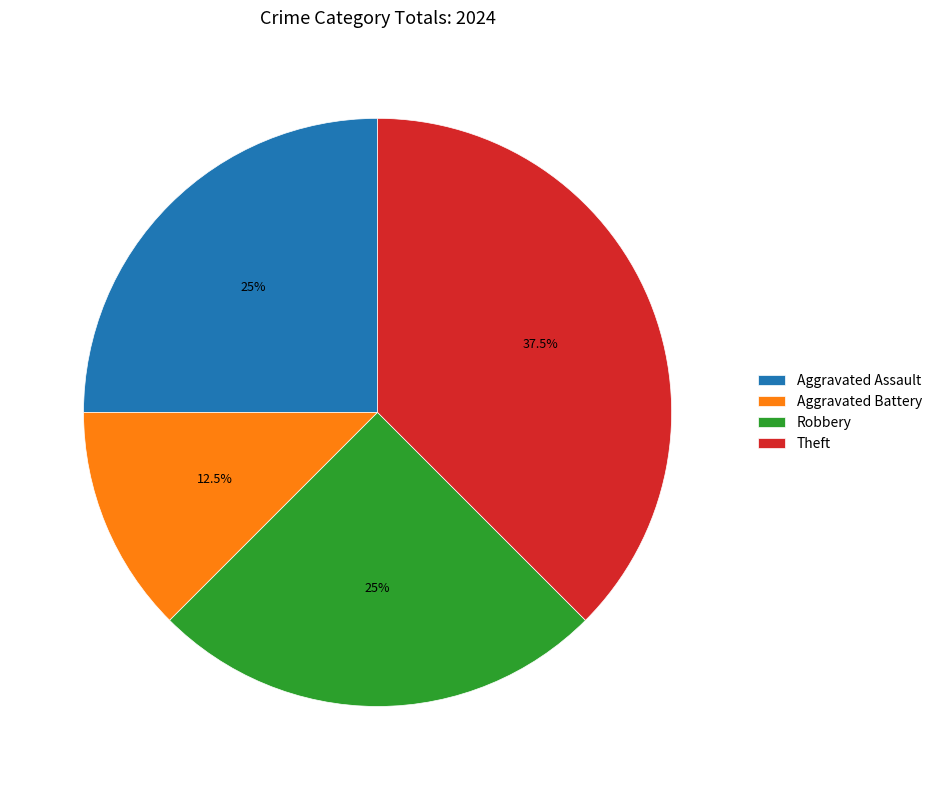

Does any single category account for the majority?

No